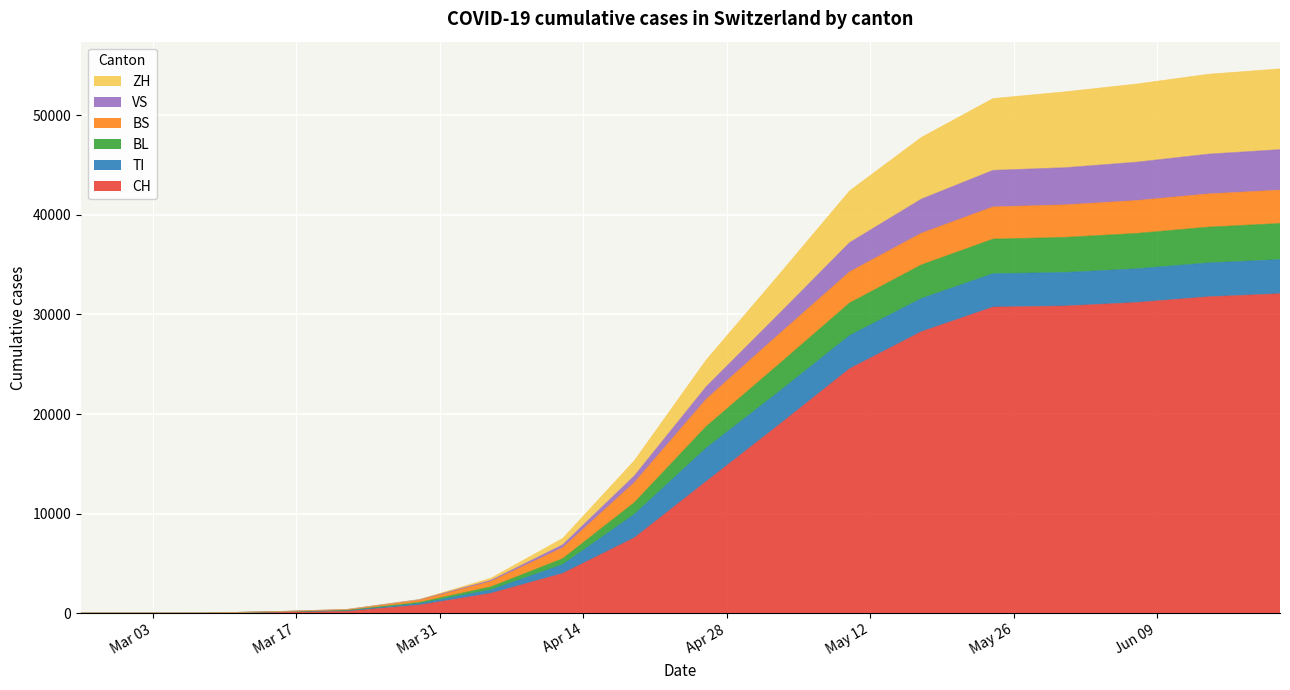

What is the maximum value for CH?

32086